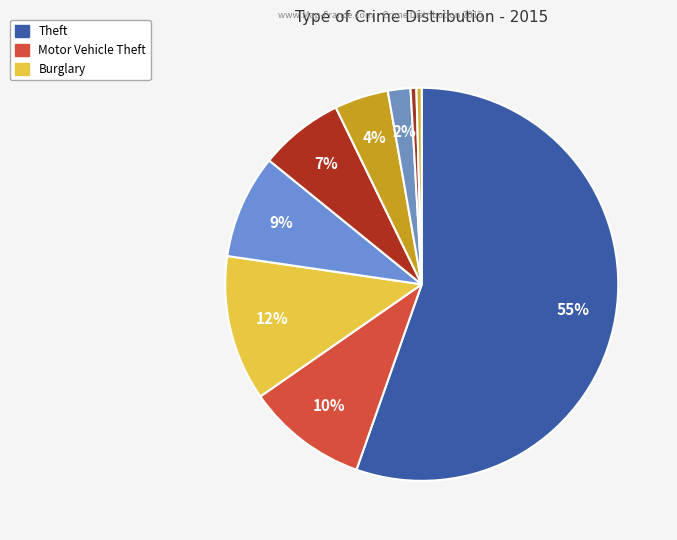

Is there a majority slice in this chart?

Yes